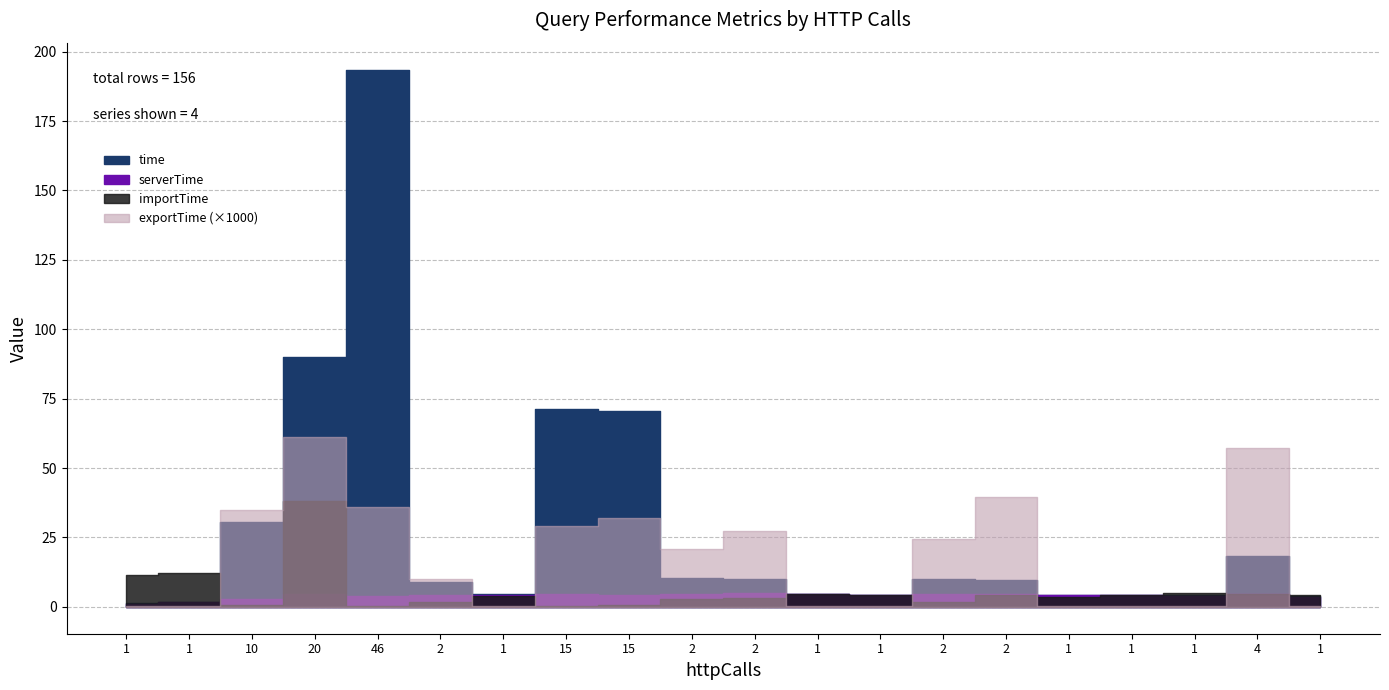

Reading right to left, extract all data points from this chart.

time: 1=3.8	4=18.5	1=4.2	1=4.4	1=4.4	2=9.6	2=9.9	1=4.4	1=4.7	2=9.9	2=10.2	15=70.5	15=71.2	1=4.6	2=9.0	46=193.6	20=89.9	10=30.7	1=1.9	1=1.2
serverTime: 1=3.6	4=4.5	1=4.0	1=4.2	1=4.2	2=4.6	2=4.7	1=4.3	1=4.5	2=4.8	2=4.8	15=4.4	15=4.5	1=4.1	2=4.3	46=4.1	20=4.5	10=2.8	1=1.7	1=0.9
importTime: 1=4.4	4=4.6	1=4.9	1=4.2	1=3.7	2=4.4	2=1.8	1=4.3	1=4.5	2=3.3	2=2.9	15=0.5	15=0.5	1=3.8	2=1.6	46=0.4	20=38.0	10=0.7	1=12.4	1=11.5
exportTime: 1=0.0	4=0.1	1=0.0	1=0.0	1=0.0	2=0.0	2=0.0	1=0.0	1=0.0	2=0.0	2=0.0	15=0.0	15=0.0	1=0.0	2=0.0	46=0.0	20=0.1	10=0.0	1=0.0	1=0.0